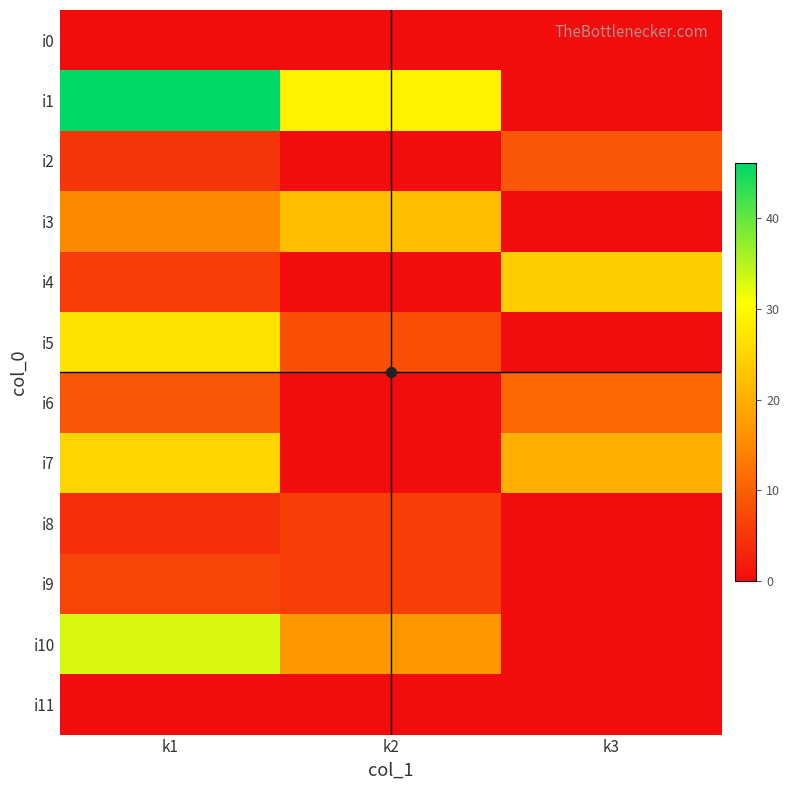

Reading right to left, what are all the values shown in this chart?

i0: k3=0	k2=0	k1=0
i1: k3=0	k2=29	k1=46
i2: k3=9	k2=0	k1=5
i3: k3=0	k2=22	k1=15
i4: k3=24	k2=0	k1=6
i5: k3=0	k2=8	k1=27
i6: k3=11	k2=0	k1=9
i7: k3=20	k2=0	k1=25
i8: k3=0	k2=6	k1=4
i9: k3=0	k2=6	k1=7
i10: k3=0	k2=17	k1=33
i11: k3=0	k2=0	k1=0